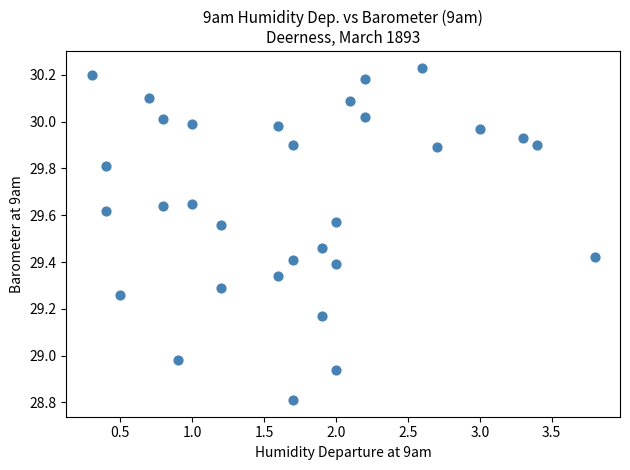

What is the range of Y values (max minus min)?

1.4